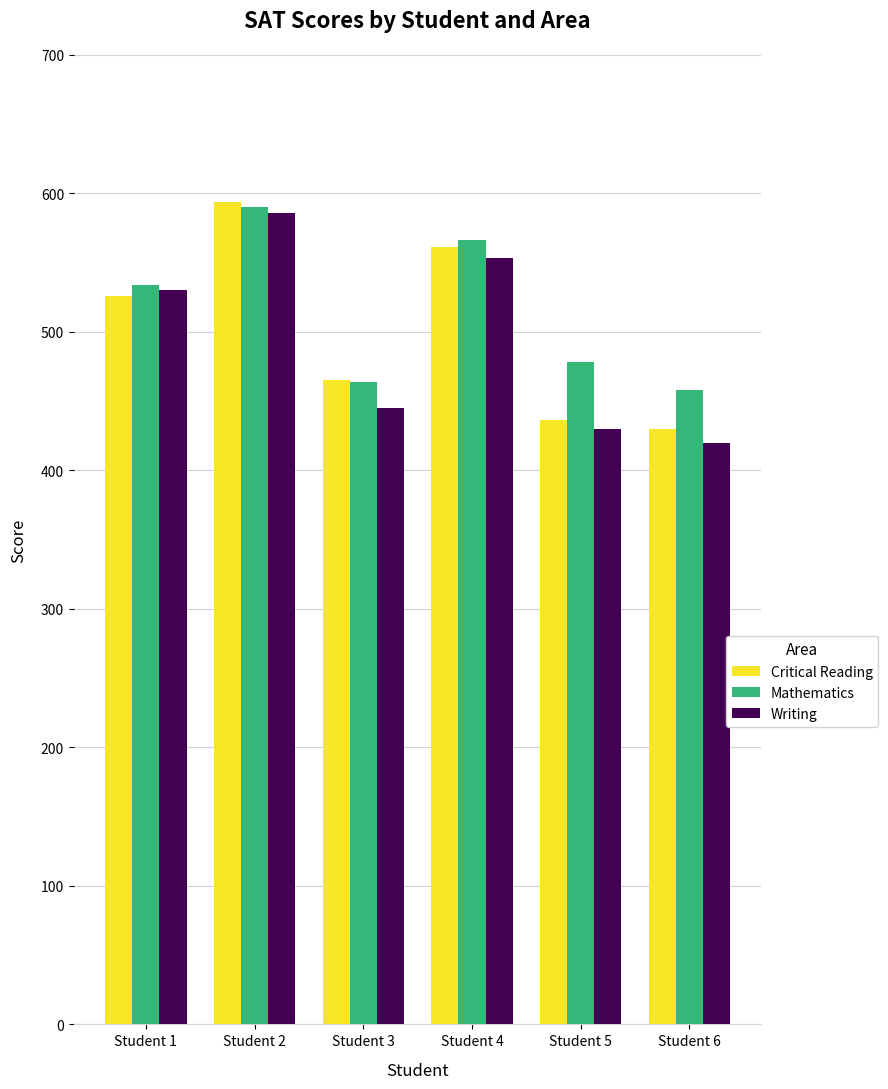

At which category is the sum across all series the highest?

Student 2